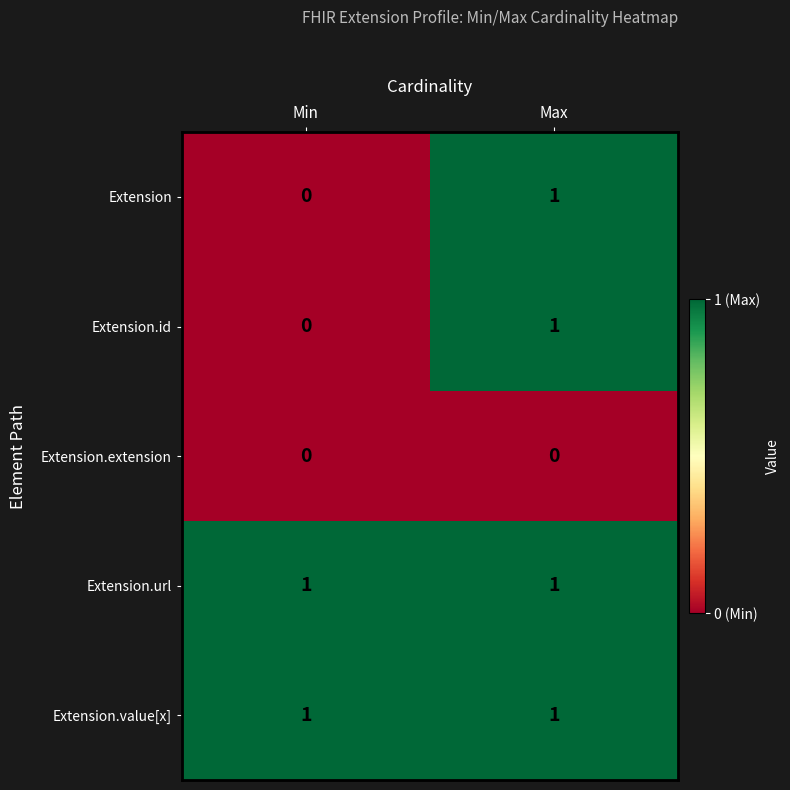

Reading left to right, transcribe all the data shown in this chart.

Extension: Min=0	Max=1
Extension.id: Min=0	Max=1
Extension.extension: Min=0	Max=0
Extension.url: Min=1	Max=1
Extension.value[x]: Min=1	Max=1